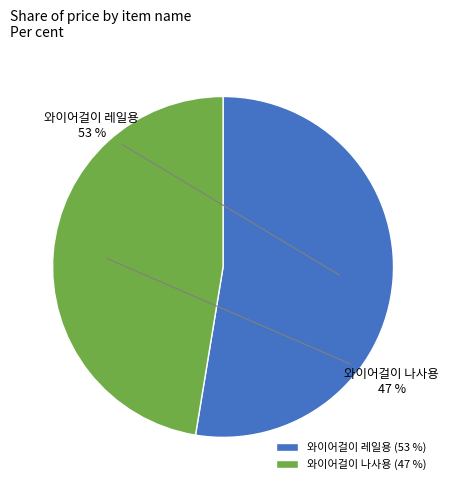

To the nearest percent, what is the average slice percentage?

50%